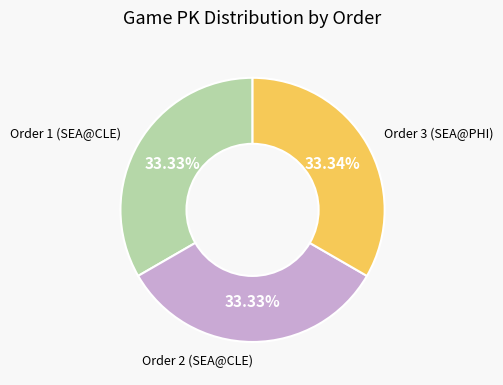

Is it true that Order 2 (SEA@CLE) is 47% of the pie?

False